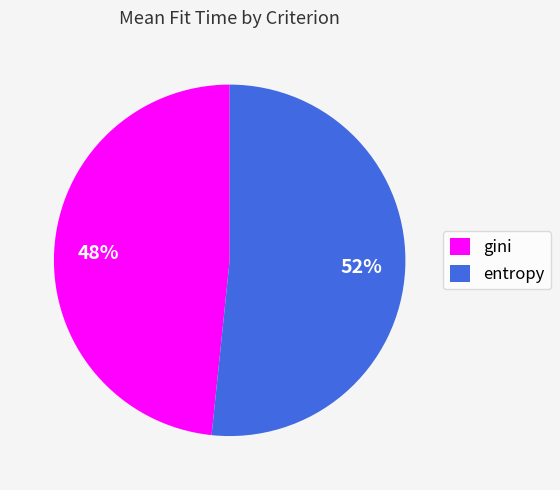

Rank the categories by value from highest to lowest.

entropy, gini